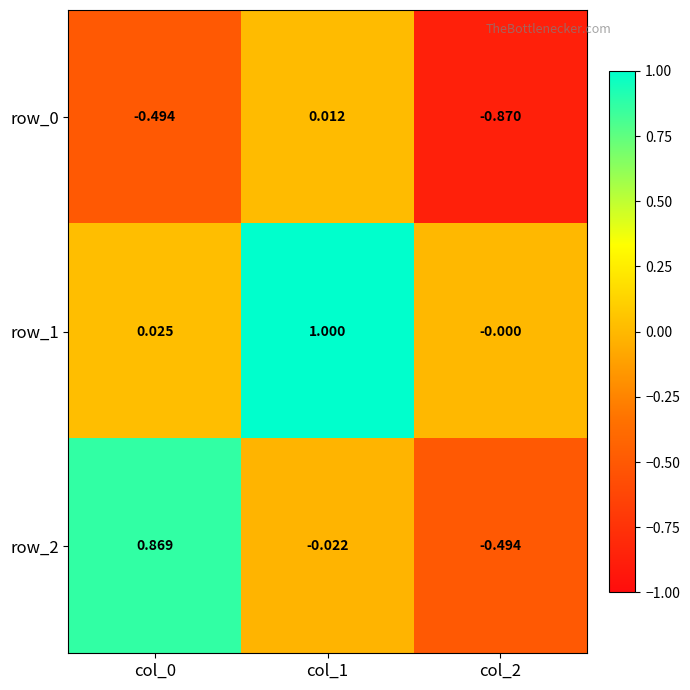

List the labels in order of row_2 value, largest first.

col_0, col_1, col_2